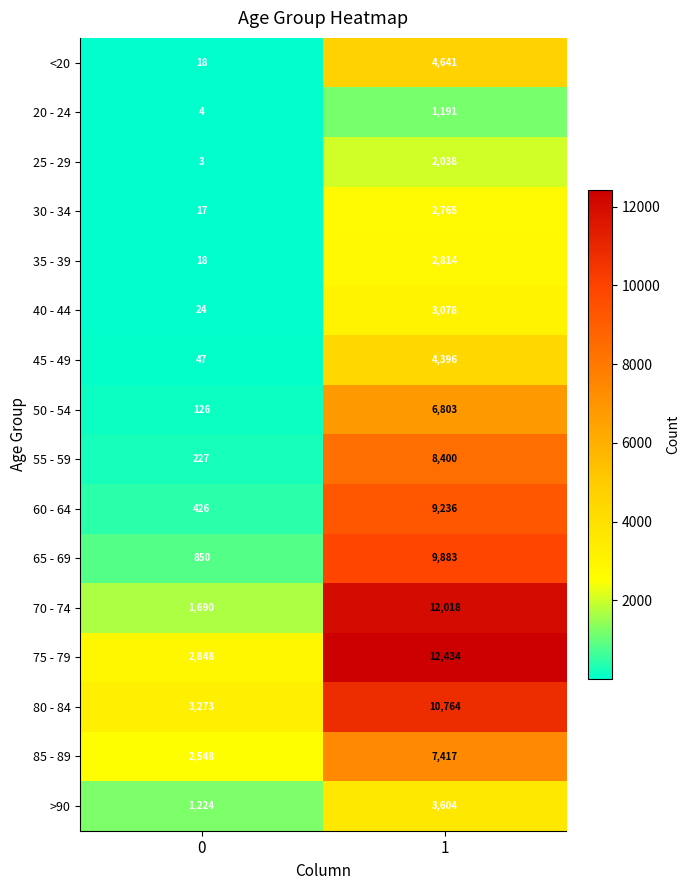

What is the total value across all series at 0?

13343